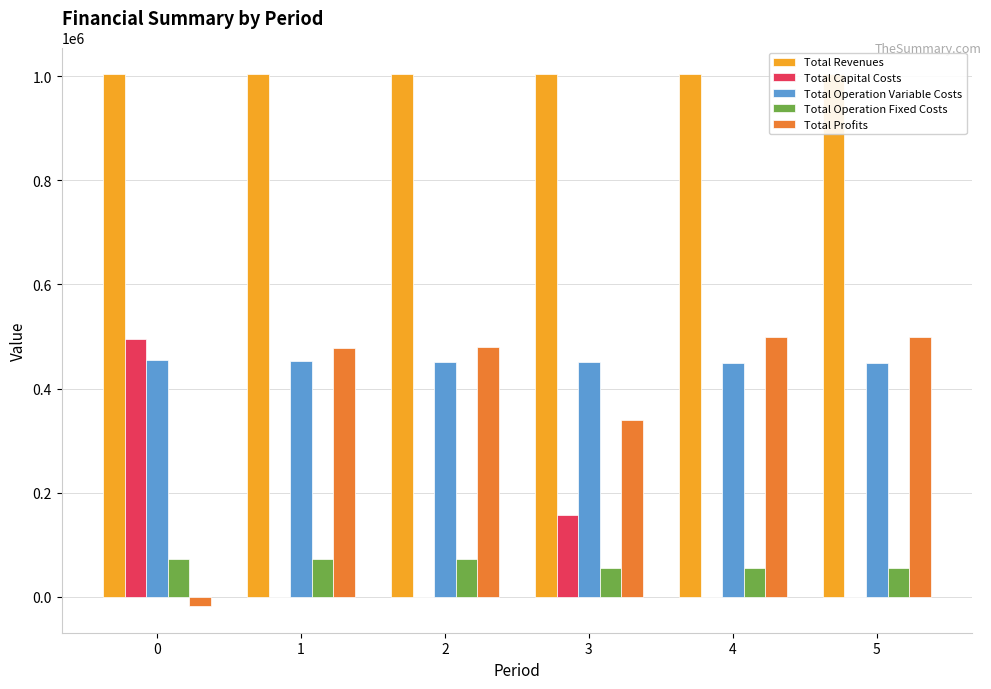

Reading left to right, what are all the values shown in this chart?

Total Revenues: 0=1003923.0	1=1003923.0	2=1003923.0	3=1003415.6	4=1003415.6	5=1003415.6
Total Capital Costs: 0=494822.0	1=0.0	2=0.0	3=157600.0	4=0.0	5=0.0
Total Operation Variable Costs: 0=454011.9	1=452880.6	2=451747.9	3=450418.4	4=449283.0	5=448146.0
Total Operation Fixed Costs: 0=73061.6	1=73061.6	2=73061.6	3=55995.6	4=55995.6	5=55995.6
Total Profits: 0=-17972.5	1=477980.7	2=479113.5	3=339401.6	4=498137.0	5=499274.0